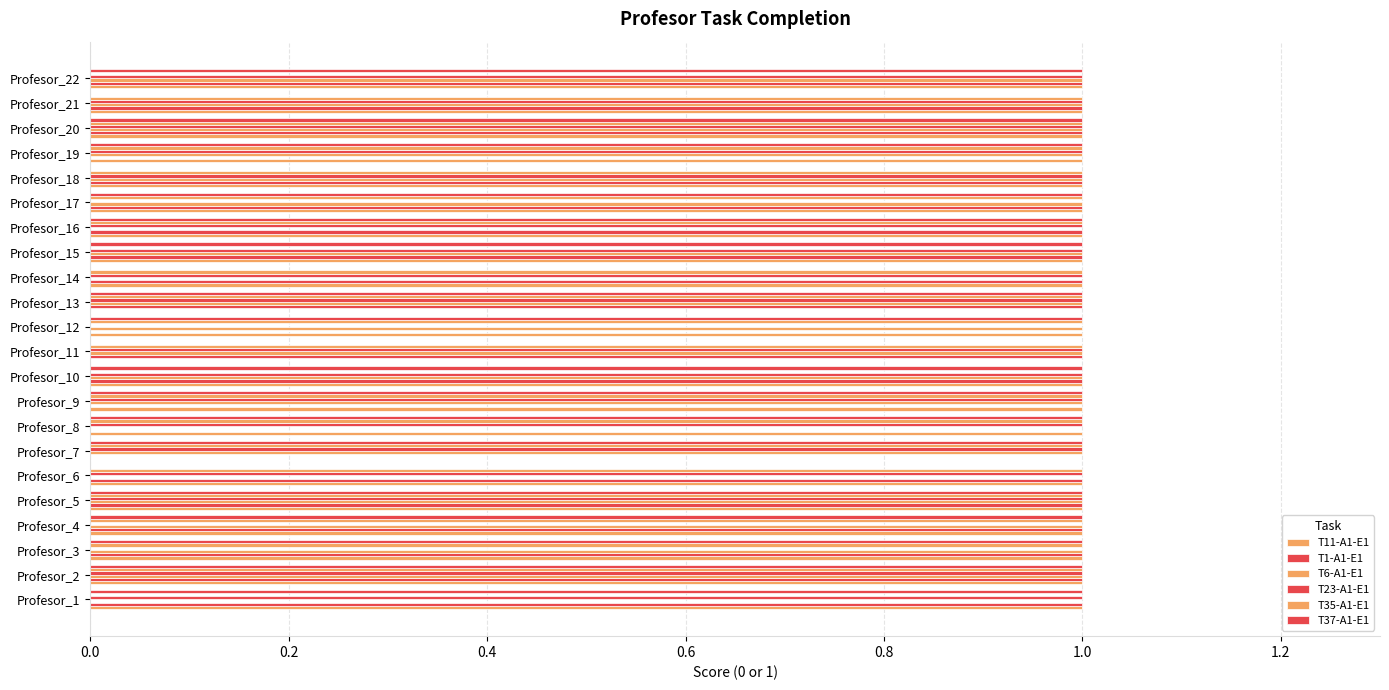

What is the maximum value for T6-A1-E1?

1